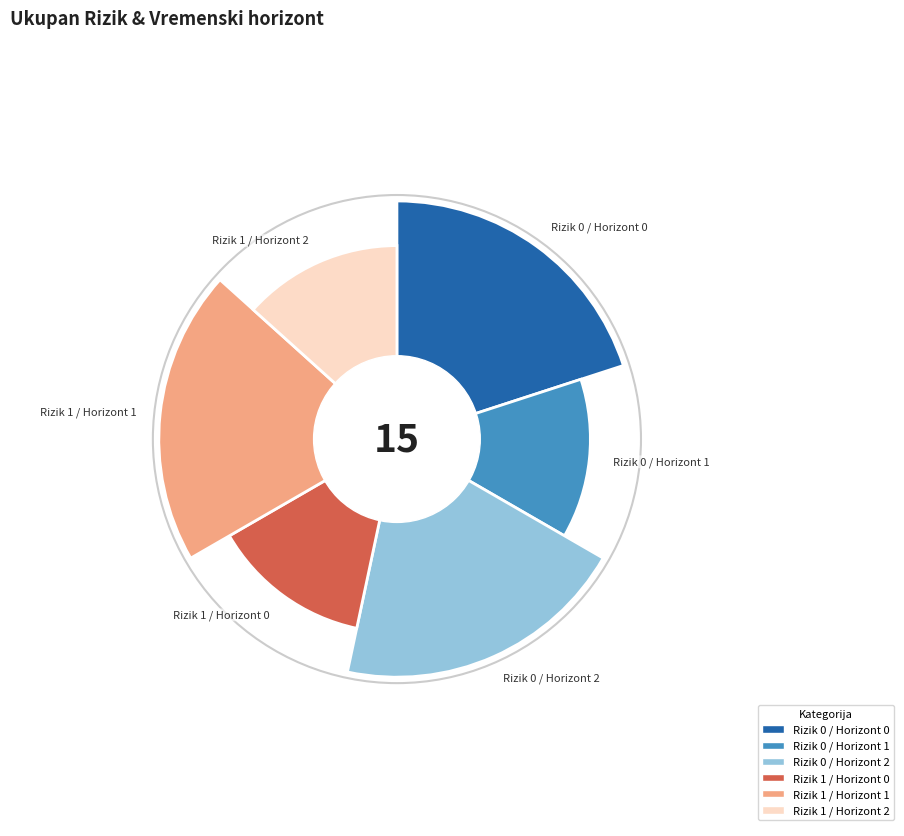

Is it true that Rizik 1 / Horizont 2 is 3% of the pie?

False